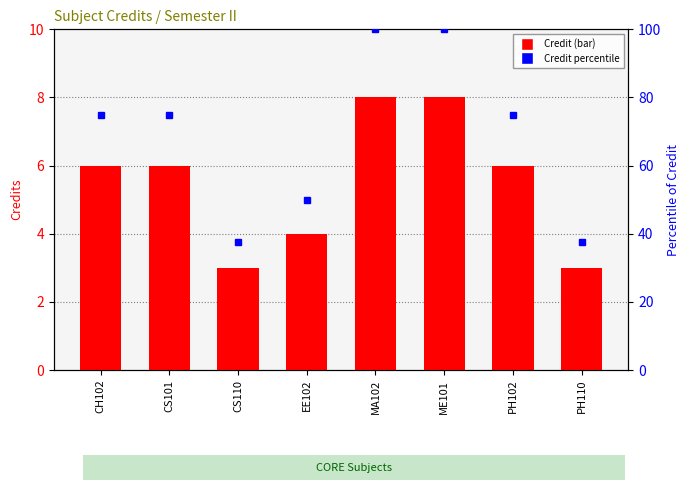

What is the difference between the maximum and minimum values?

5